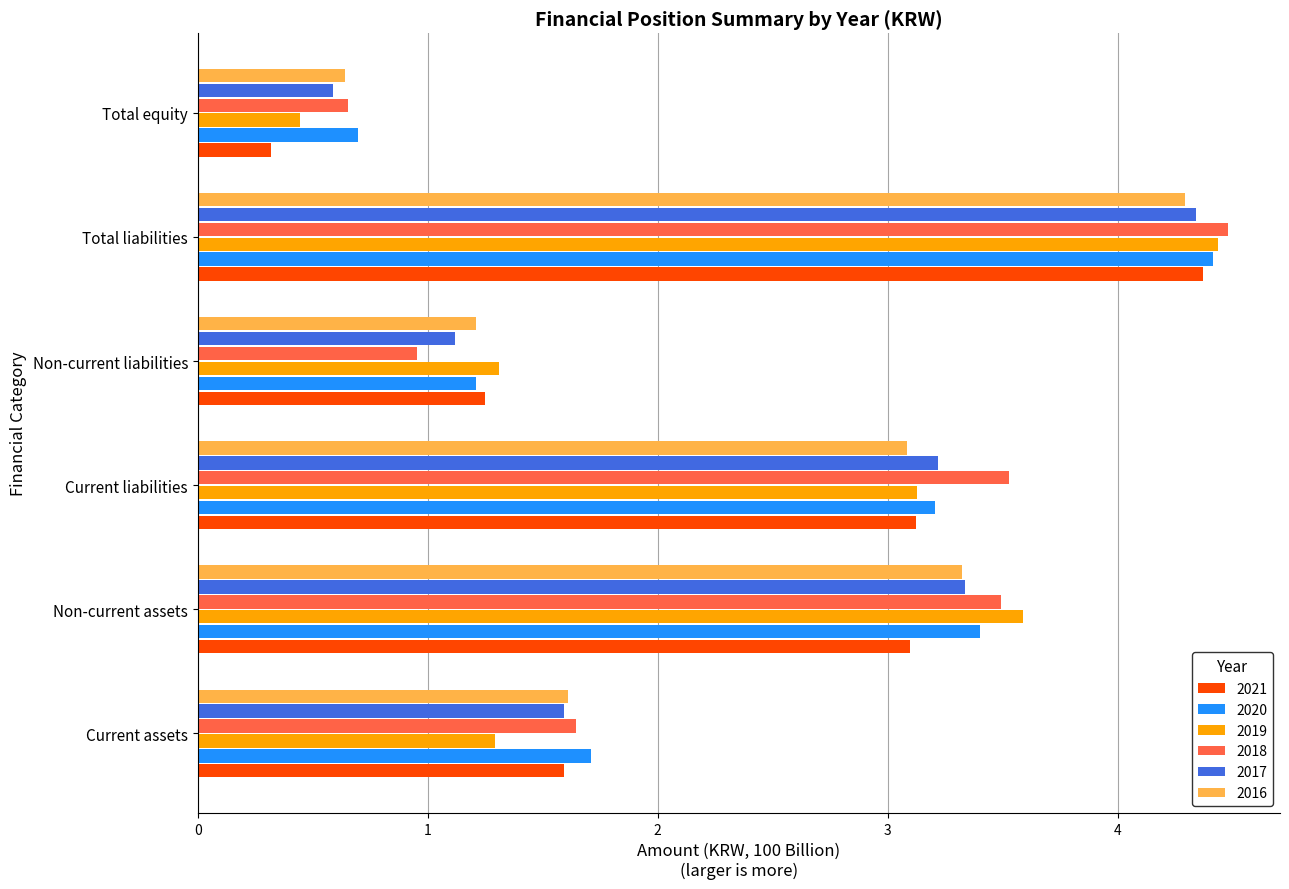

What are all the series names shown in the legend?

2021, 2020, 2019, 2018, 2017, 2016